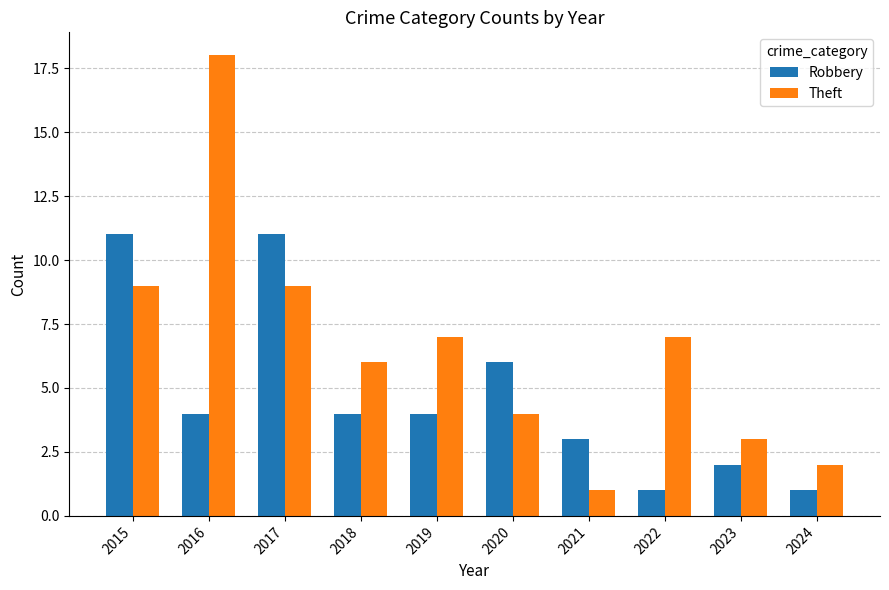

How many categories are shown in the chart?

10